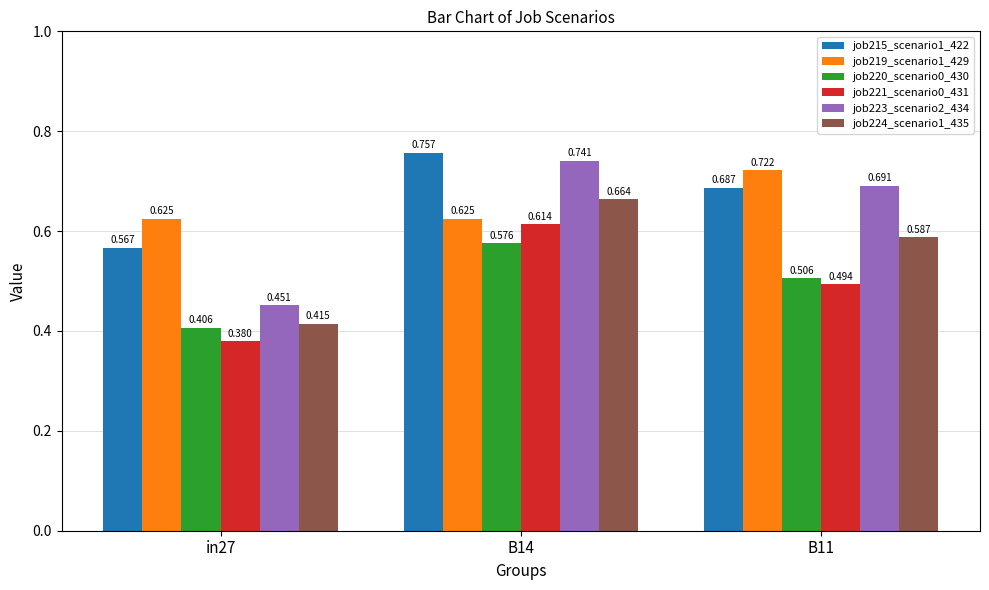

What is the label of the 1st bar from the left?

in27